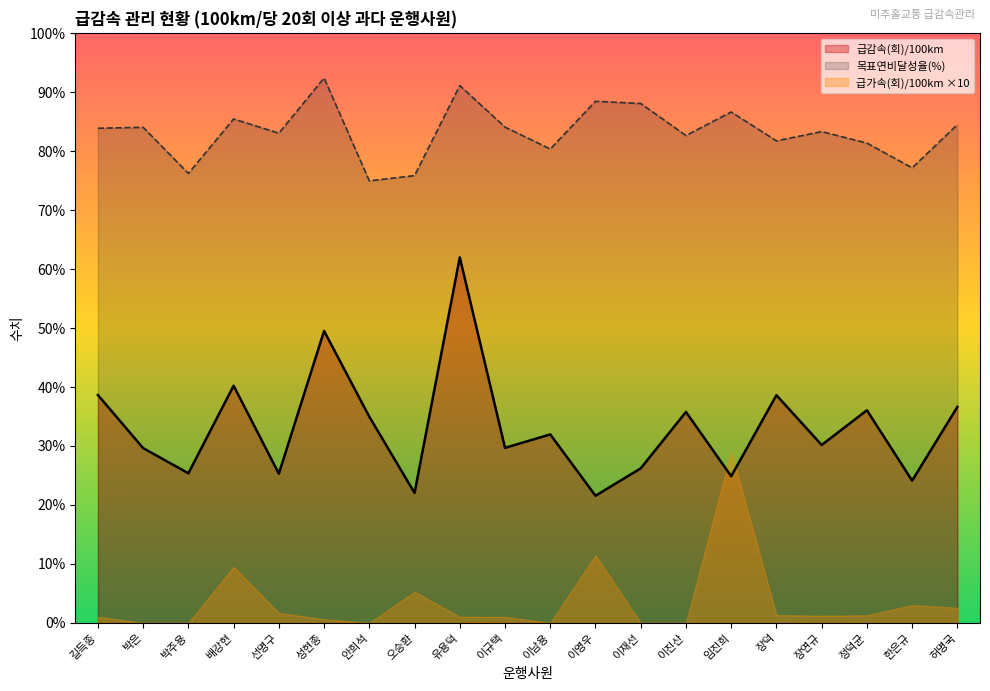

True or false: 급감속(회)/100km has a value of 32.0 at 이남용.

True